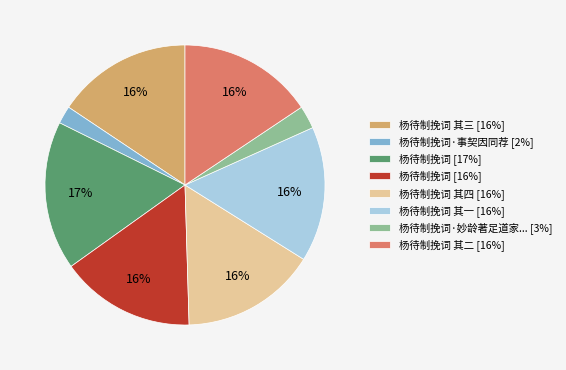

Is there a majority slice in this chart?

No